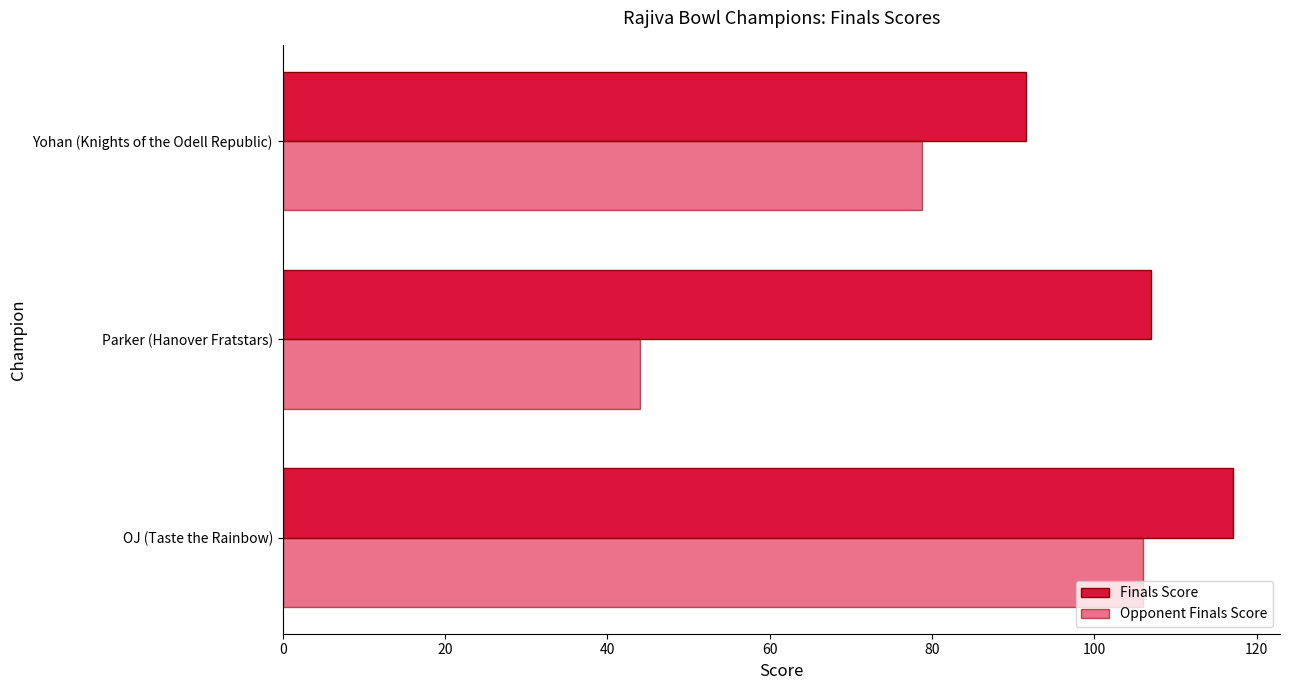

How many distinct data groups are displayed?

2